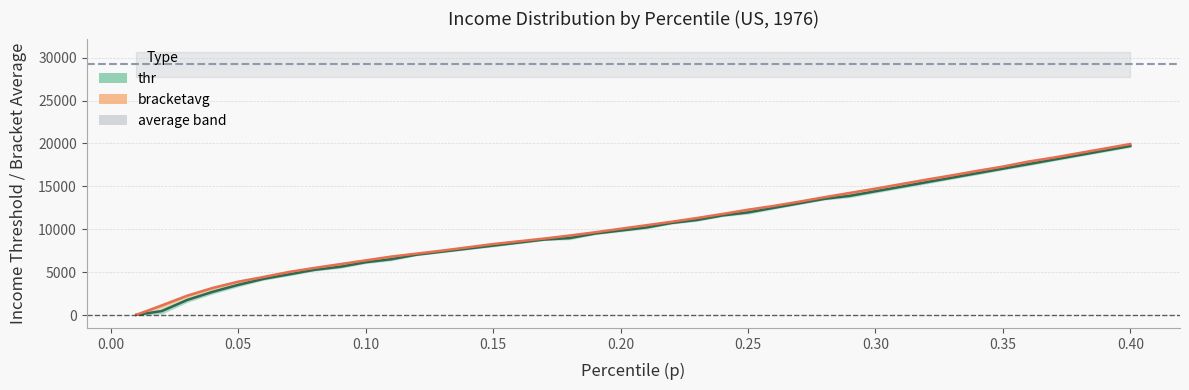

How many lines are shown in the chart?

2